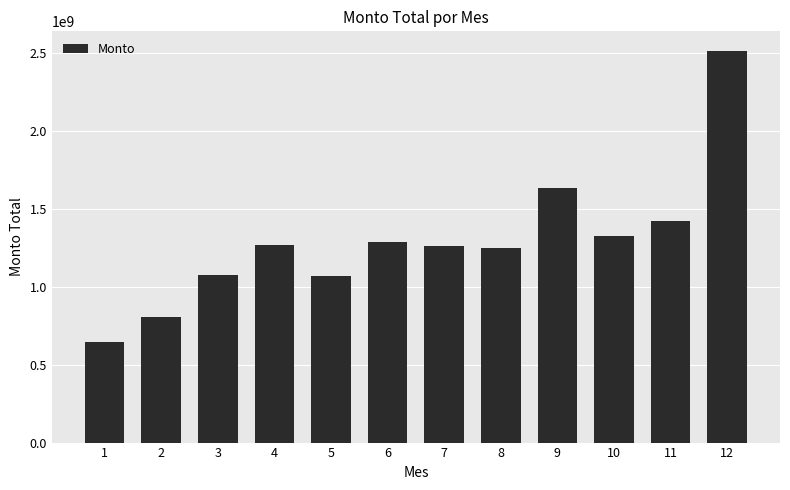

What value does the data have at 4?

1269386498.7